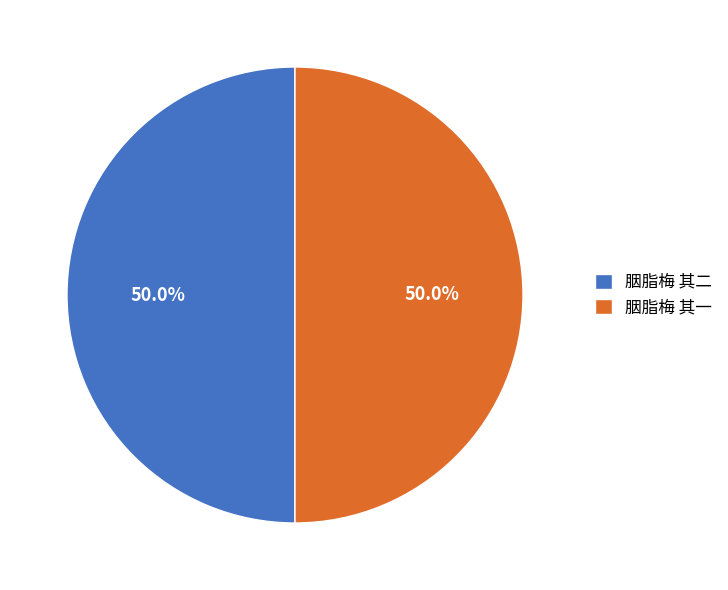

What portion of the pie excludes 胭脂梅 其二?

50.0%